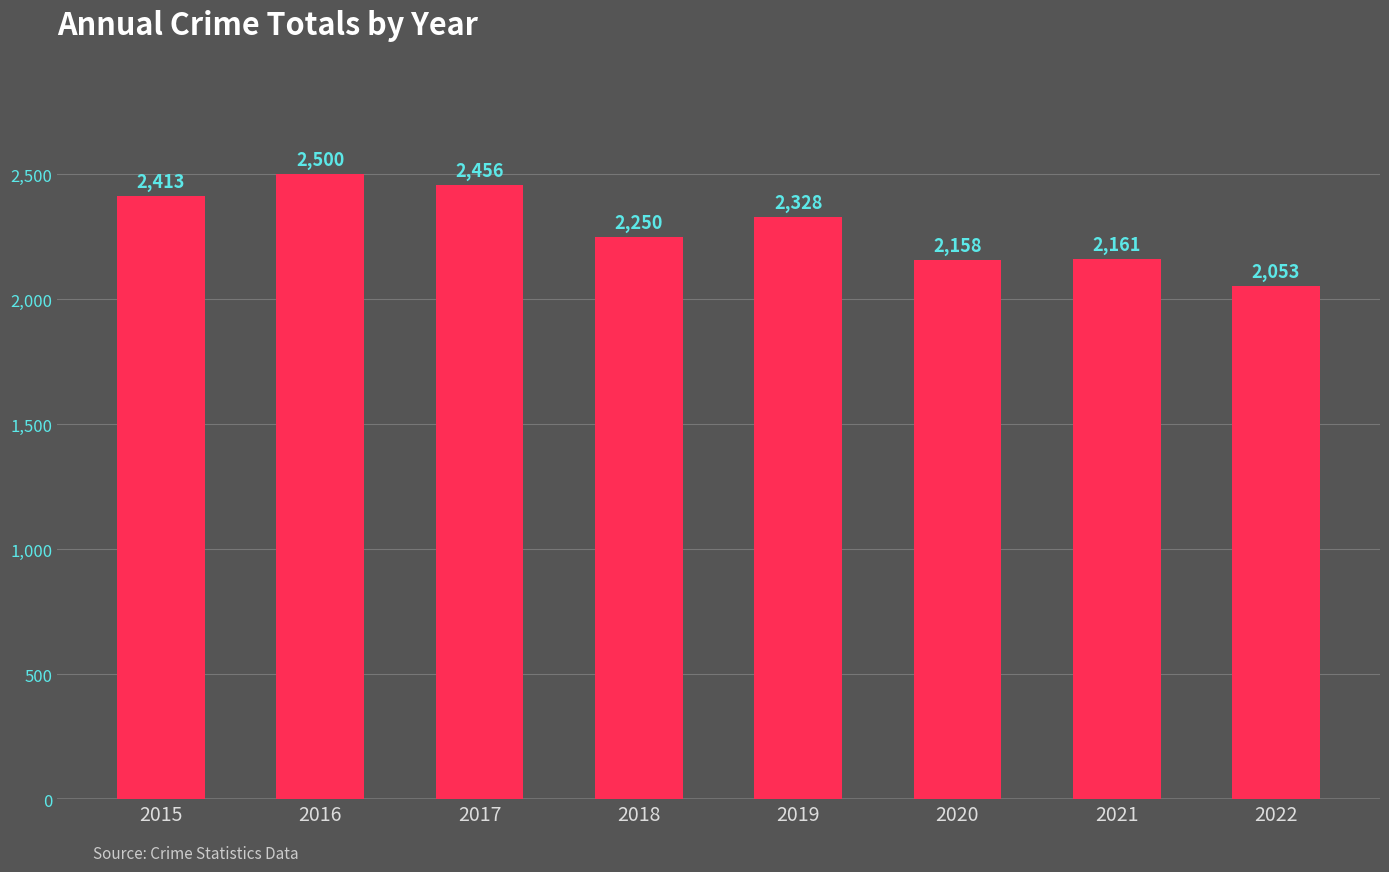

Rank the categories by value from lowest to highest.

2022, 2020, 2021, 2018, 2019, 2015, 2017, 2016